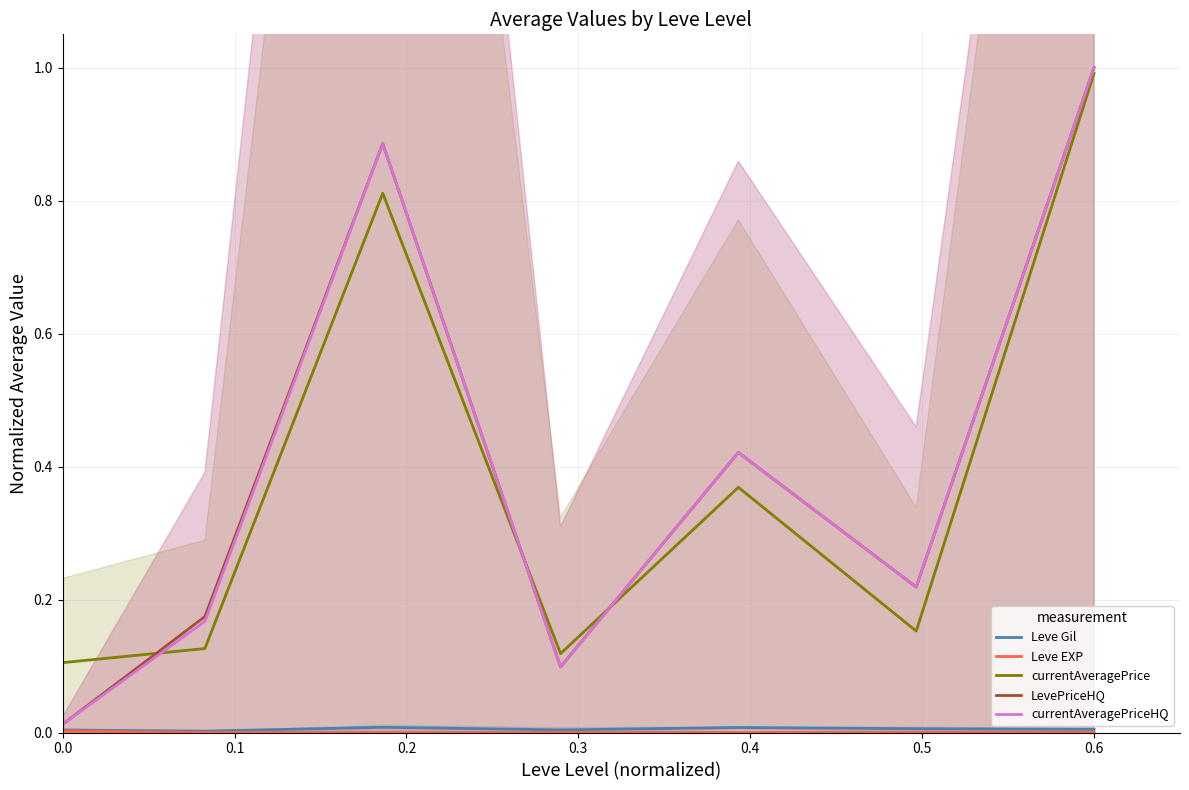

True or false: currentAveragePrice has a value of 0.1 at 0.0.

True